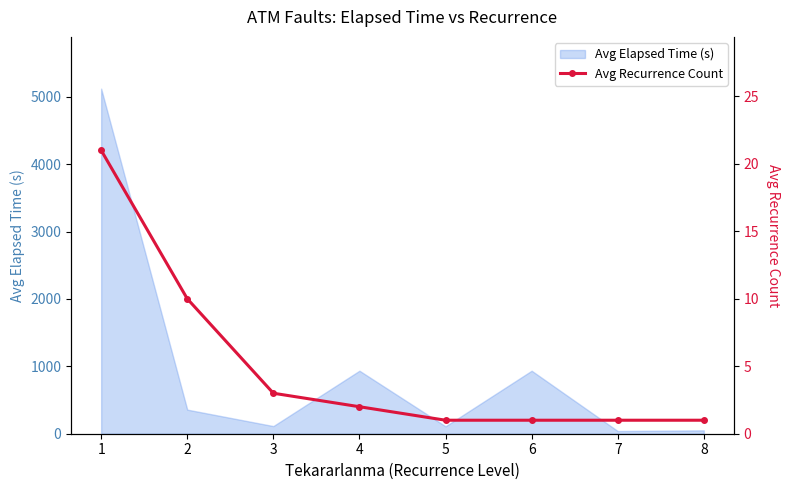

Which label corresponds to the largest value in the chart?

1